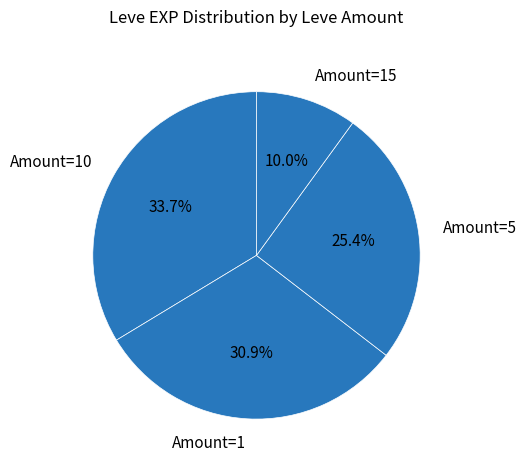

Rank the categories by value from highest to lowest.

Amount=10, Amount=1, Amount=5, Amount=15